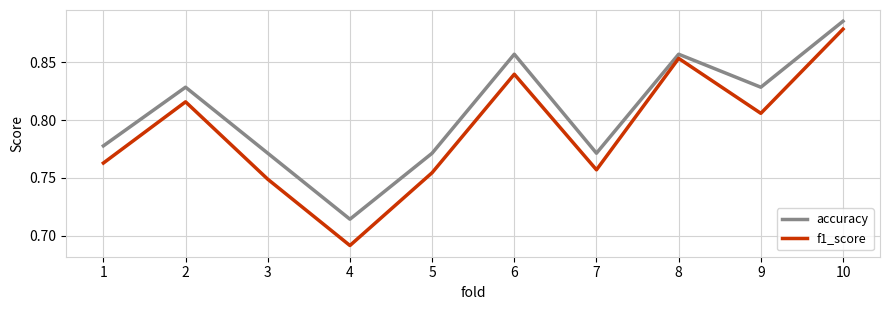

What are all the series names shown in the legend?

accuracy, f1_score